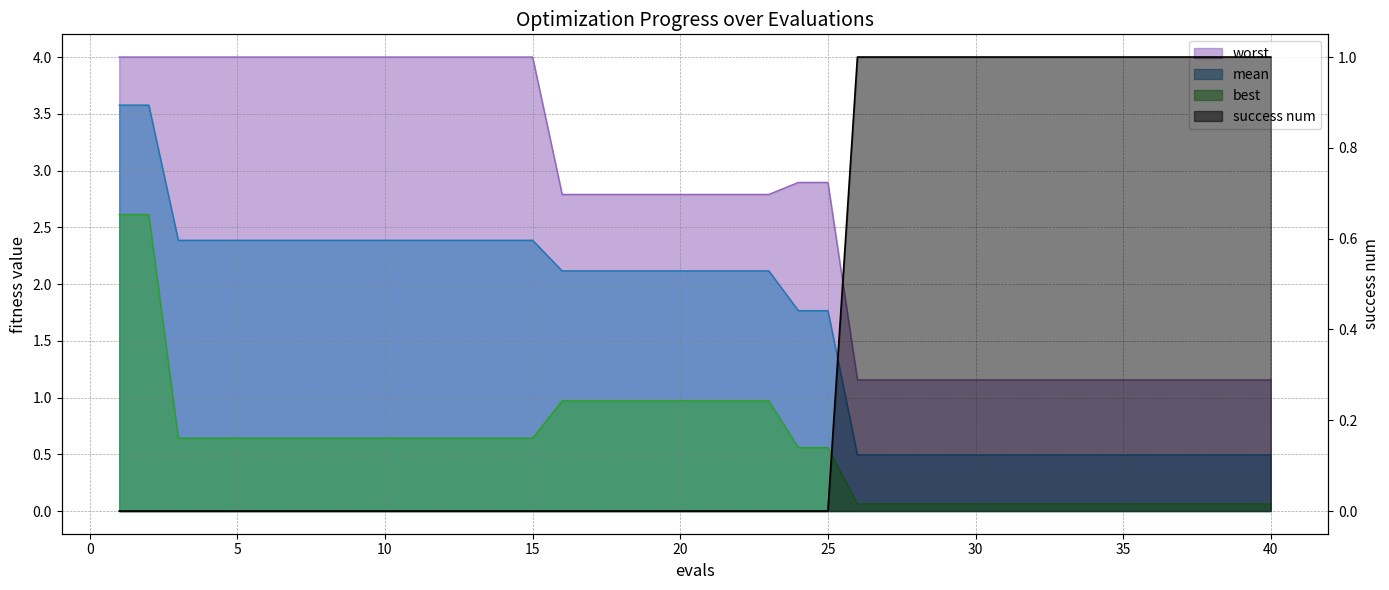

Is it true that best equals 0.1 at 32?

False